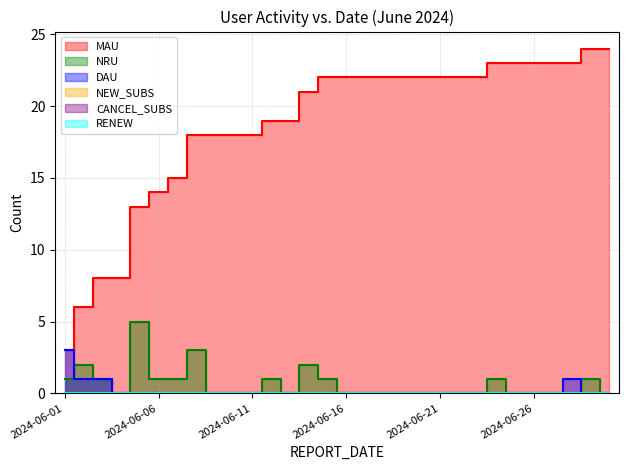

True or false: NRU has a value of 1 at 2024-06-03.

True